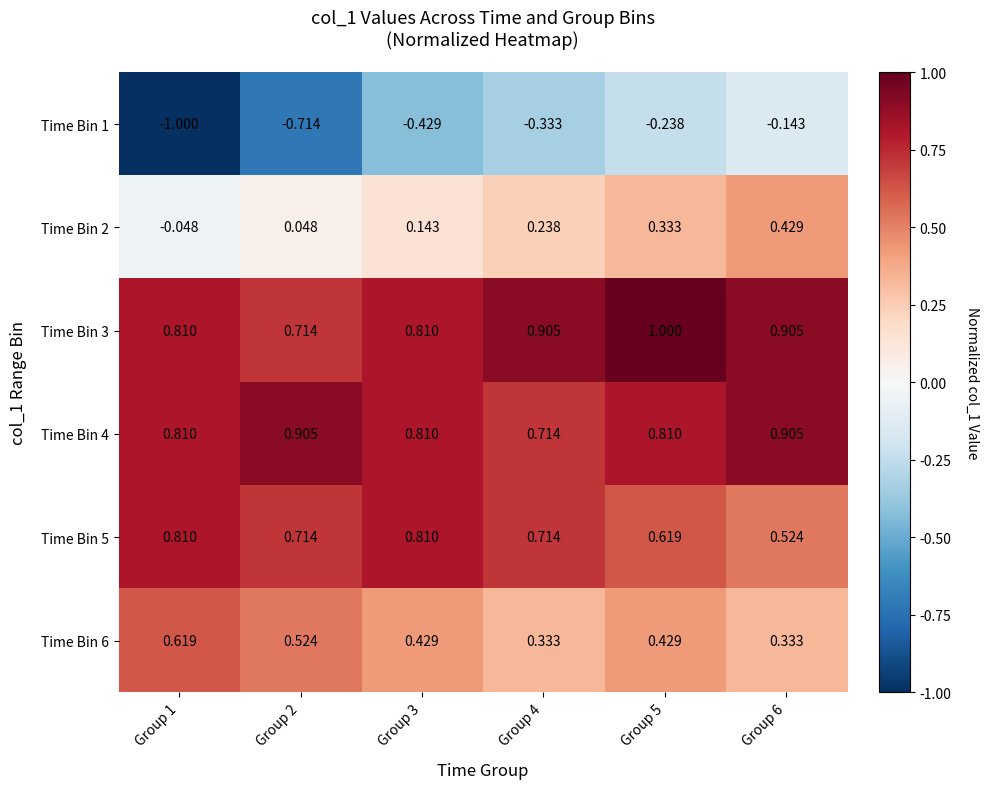

Is the value of Time Bin 2 at Group 6 greater than the value of Time Bin 1 at Group 5?

Yes